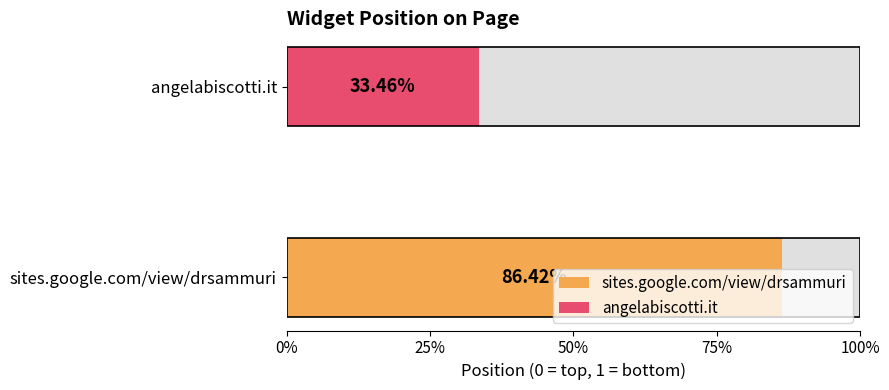

Reading left to right, what are all the values shown in this chart?

sites.google.com/view/drsammuri=0.9	angelabiscotti.it=0.3